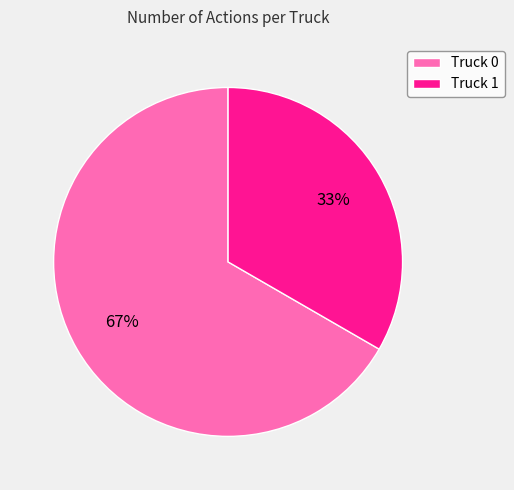

Is the sum of Truck 1 and Truck 0 greater than half?

Yes